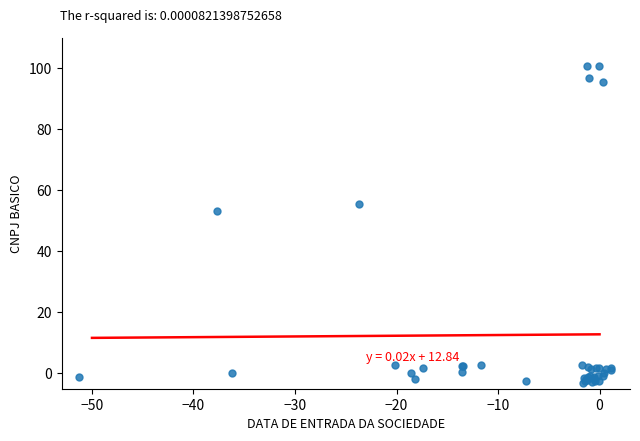

What Y value in the scatter plot is closest to 49?

53.4